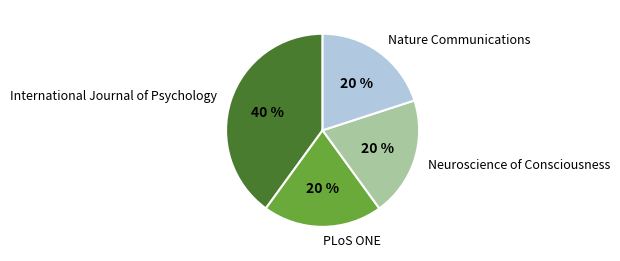

What is the largest slice in the pie chart?

International Journal of Psychology